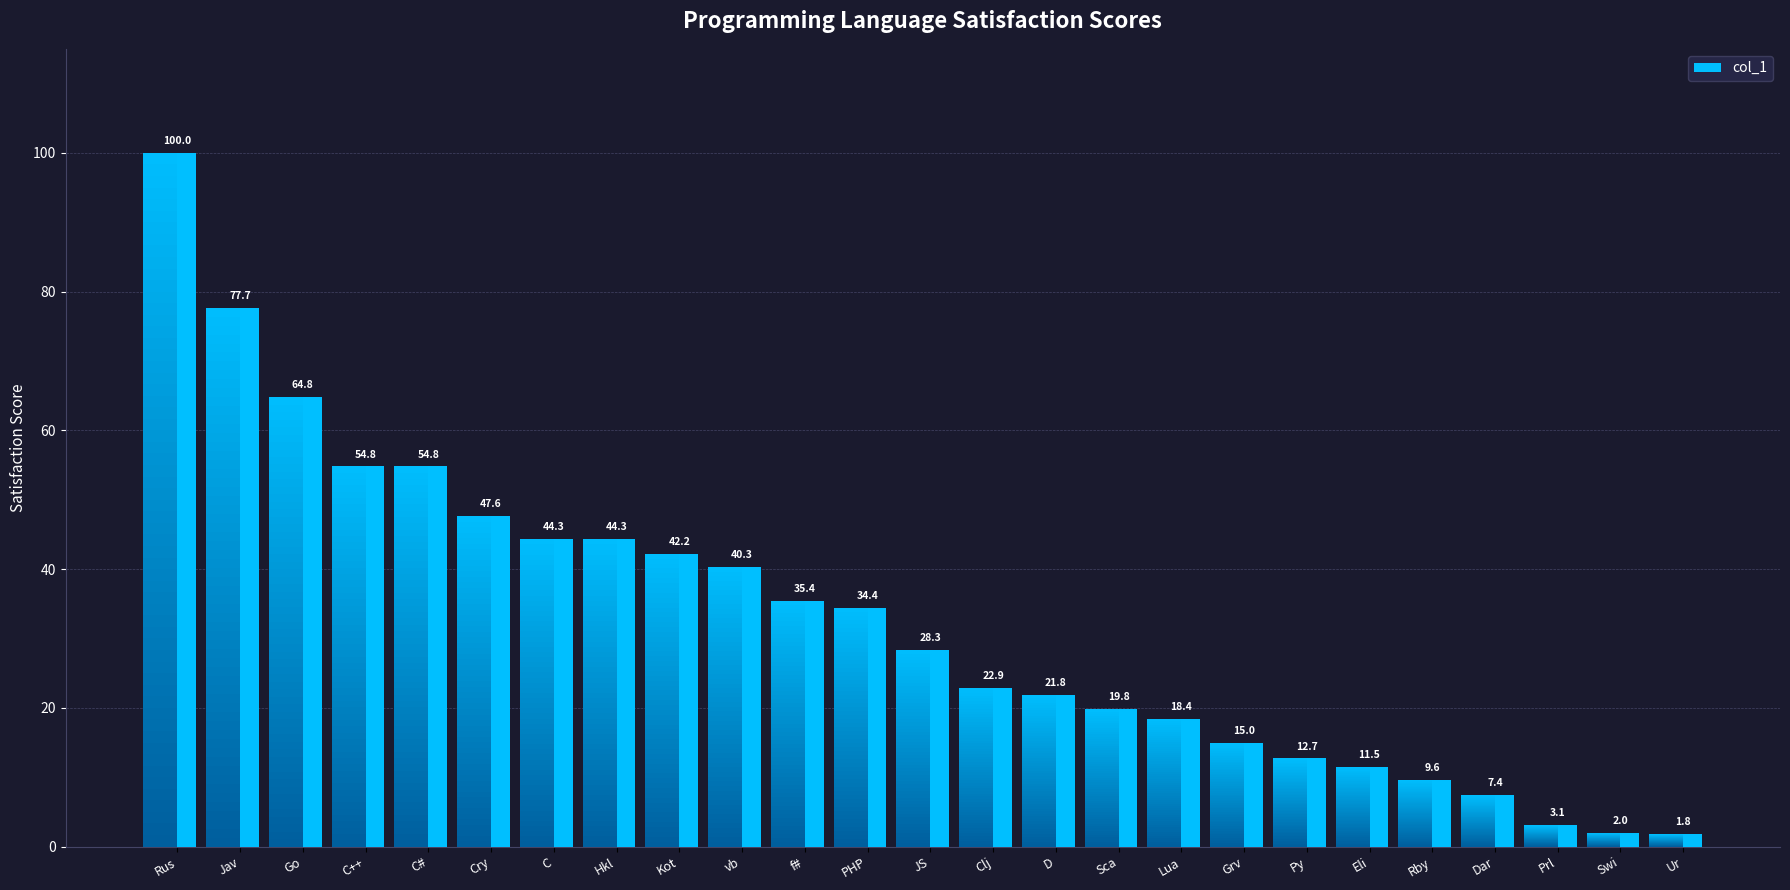

Rank the categories by value from highest to lowest.

Rus, Jav, Go, C++, C#, Cry, C, Hkl, Kot, vb, f#, PHP, JS, Clj, D, Sca, Lua, Grv, Py, Eli, Rby, Dar, Prl, Swi, Ur